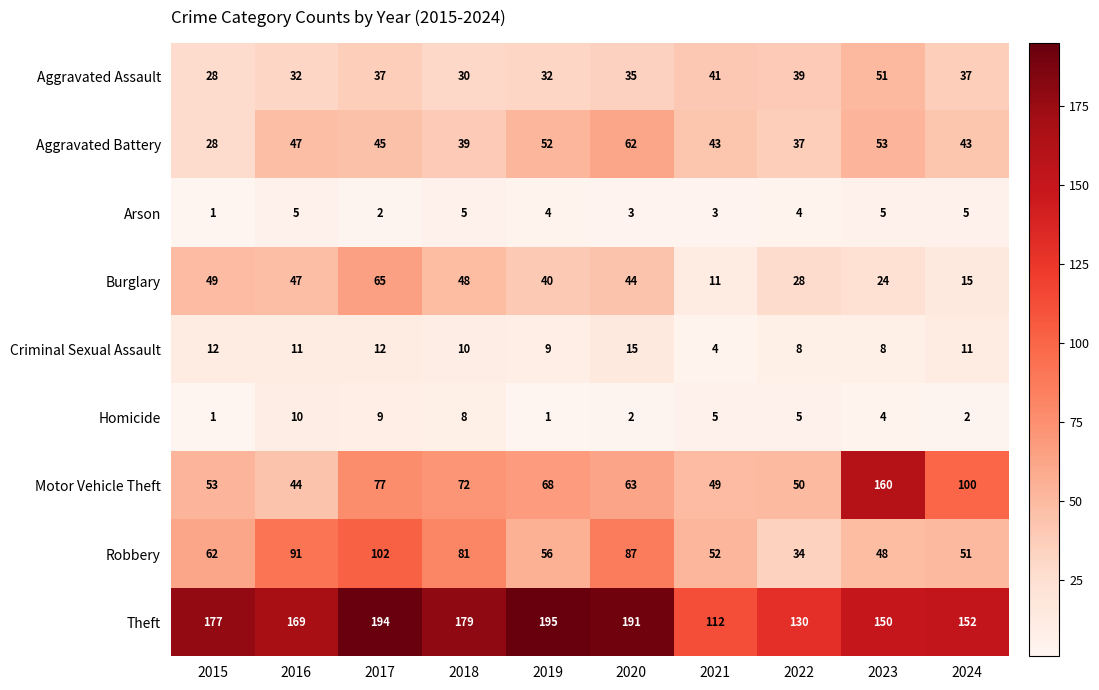

At 2020, list the series in order from smallest to largest.

Homicide, Arson, Criminal Sexual Assault, Aggravated Assault, Burglary, Aggravated Battery, Motor Vehicle Theft, Robbery, Theft